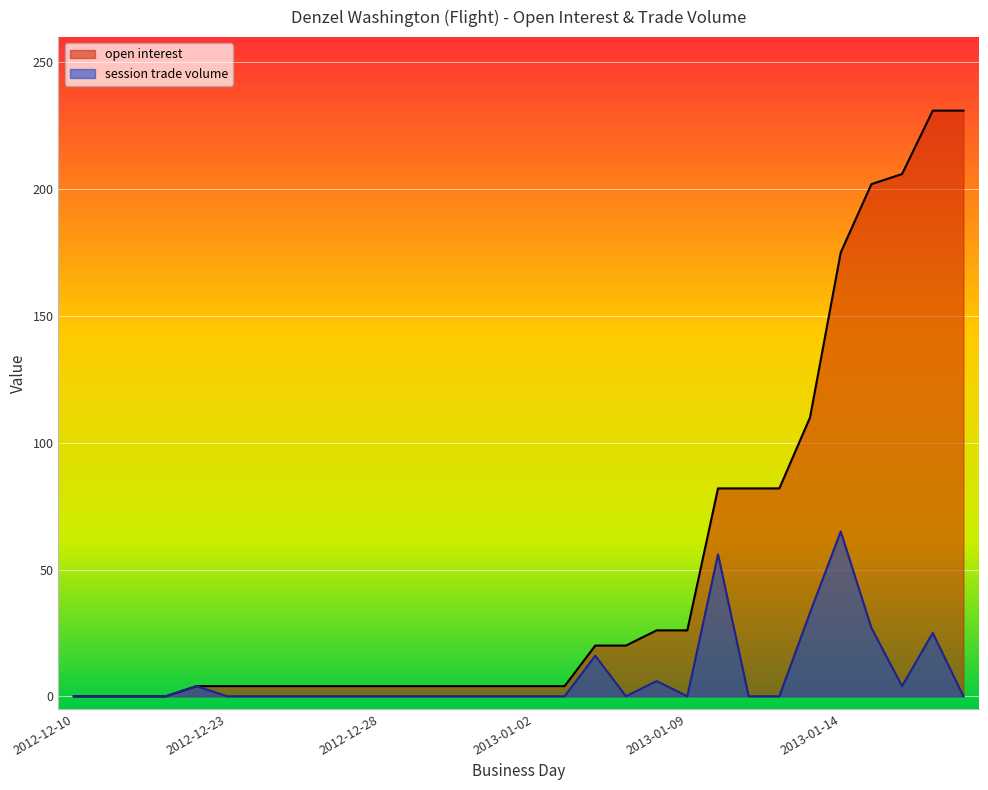

Which category has the highest value across all series?

2013-01-17